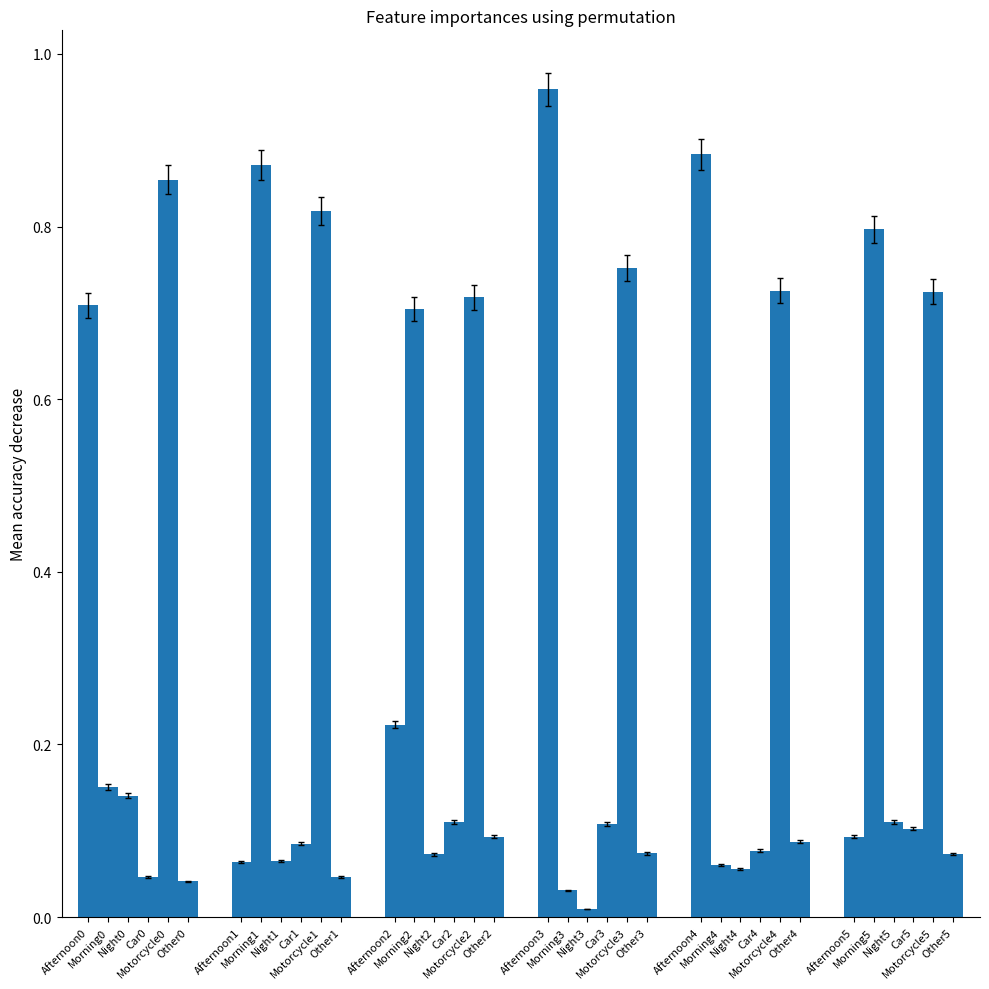

Count the number of categories in the chart.

6